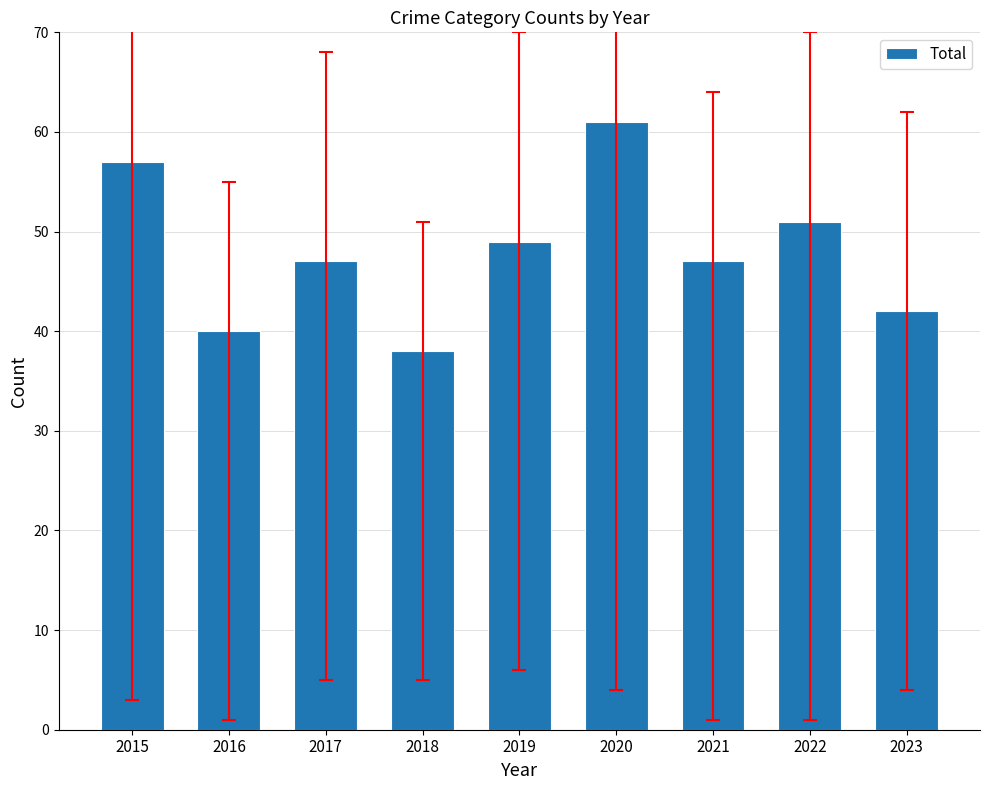

What is the maximum value shown in the chart?

61